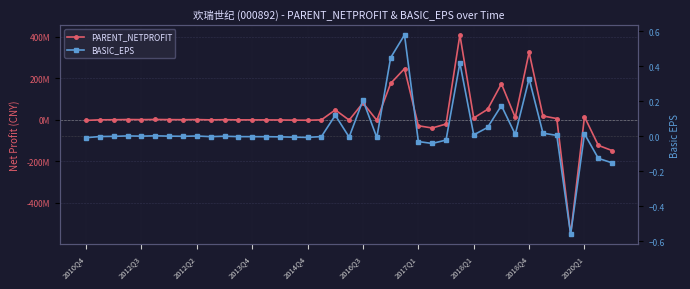

What is the difference between the maximum and minimum values in the BASIC_EPS series?

1.1